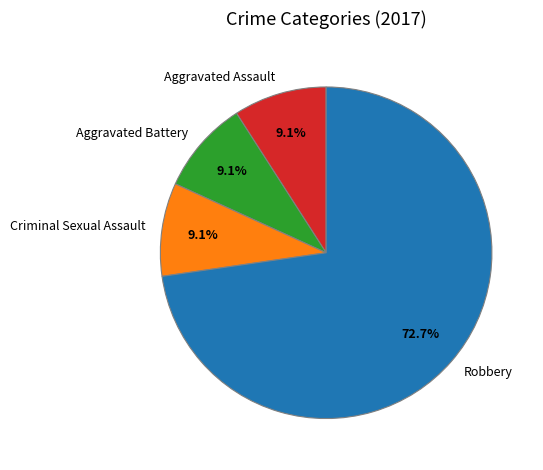

To the nearest percent, what is the average slice percentage?

25%